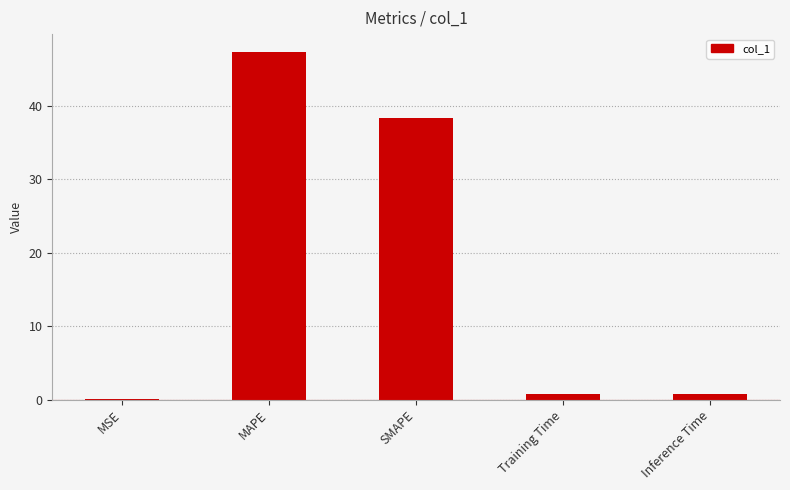

Is it true that the value at SMAPE is 38.3?

True